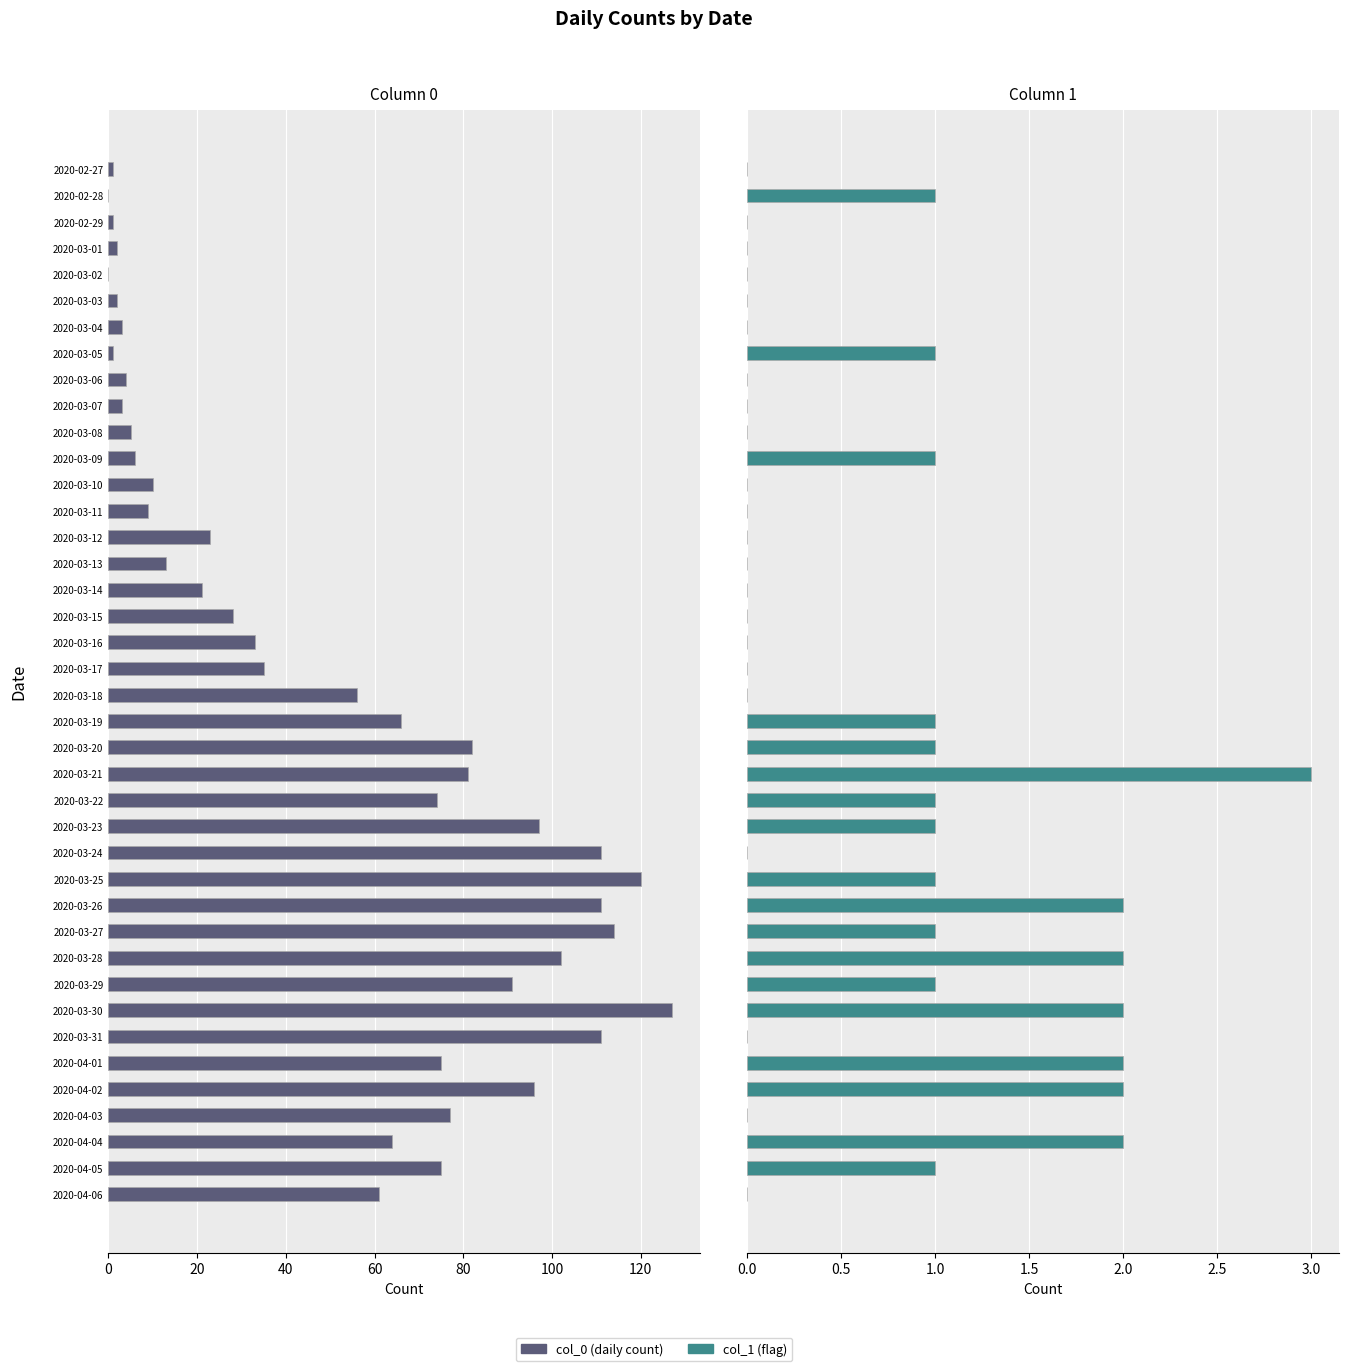

What is the difference between the maximum and minimum values in the col_0 (daily count) series?

127